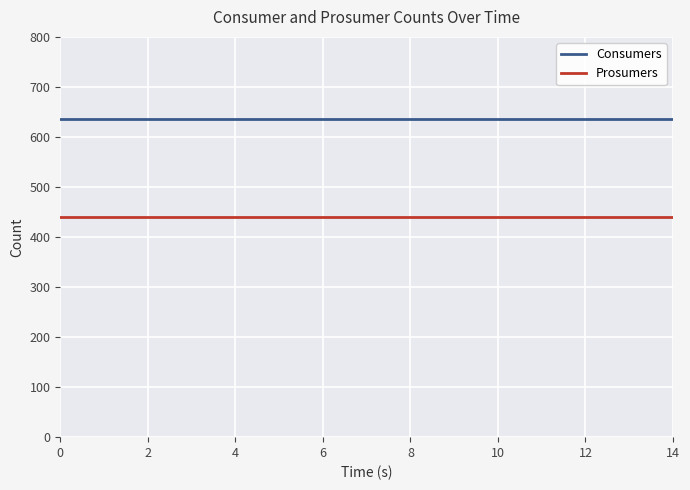

What is the greatest value displayed?

635